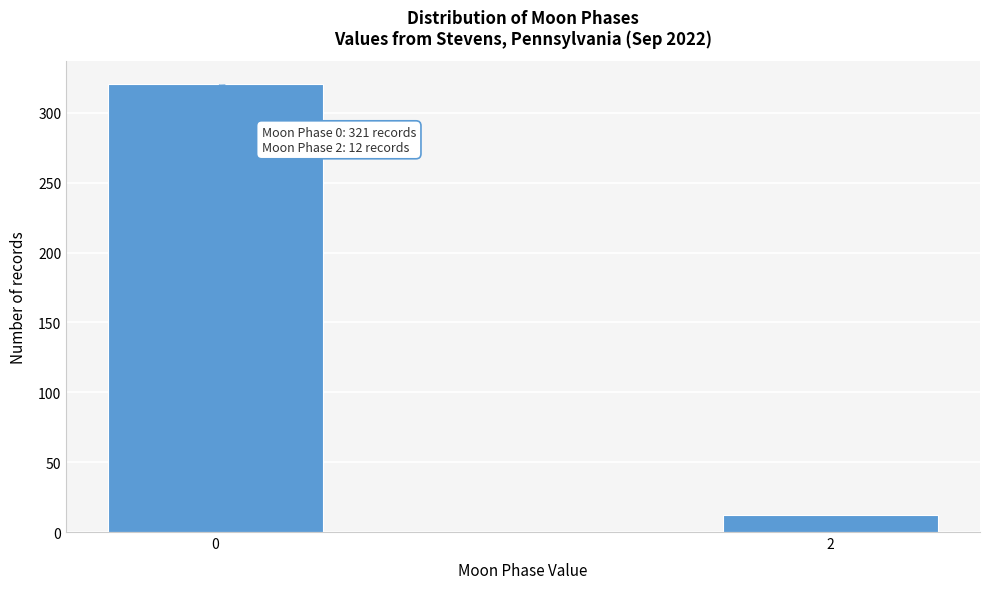

Reading left to right, list all the values displayed in this chart.

0=321	2=12